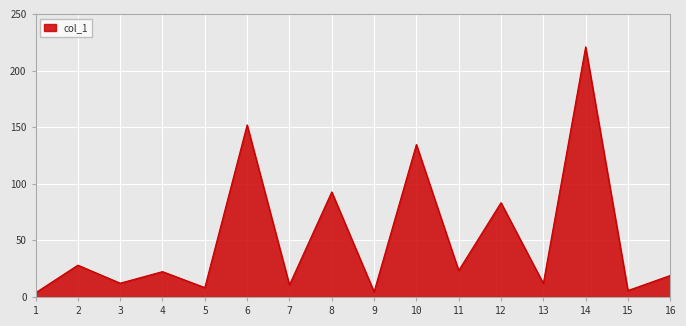

True or false: the data shows 8.1 at 11.

False